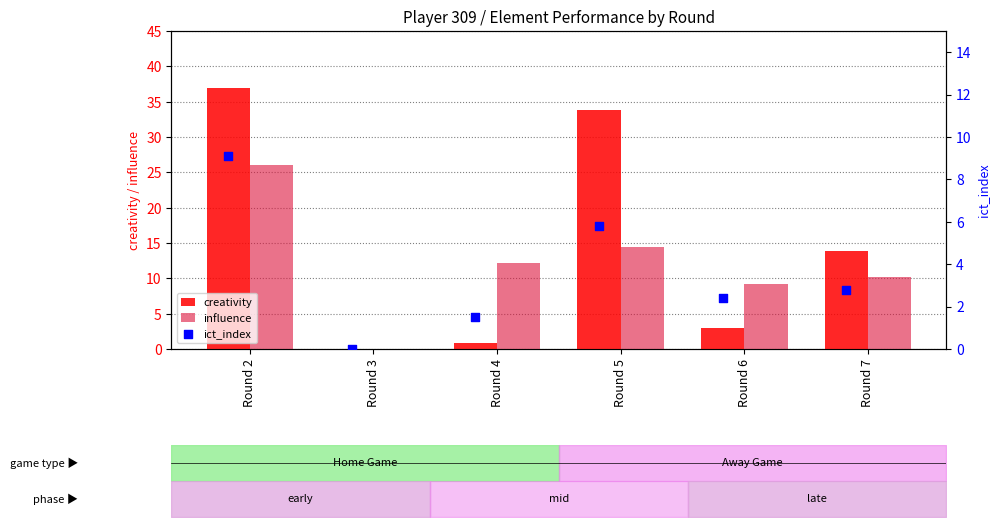

What are all the series names shown in the legend?

creativity, influence, ict_index